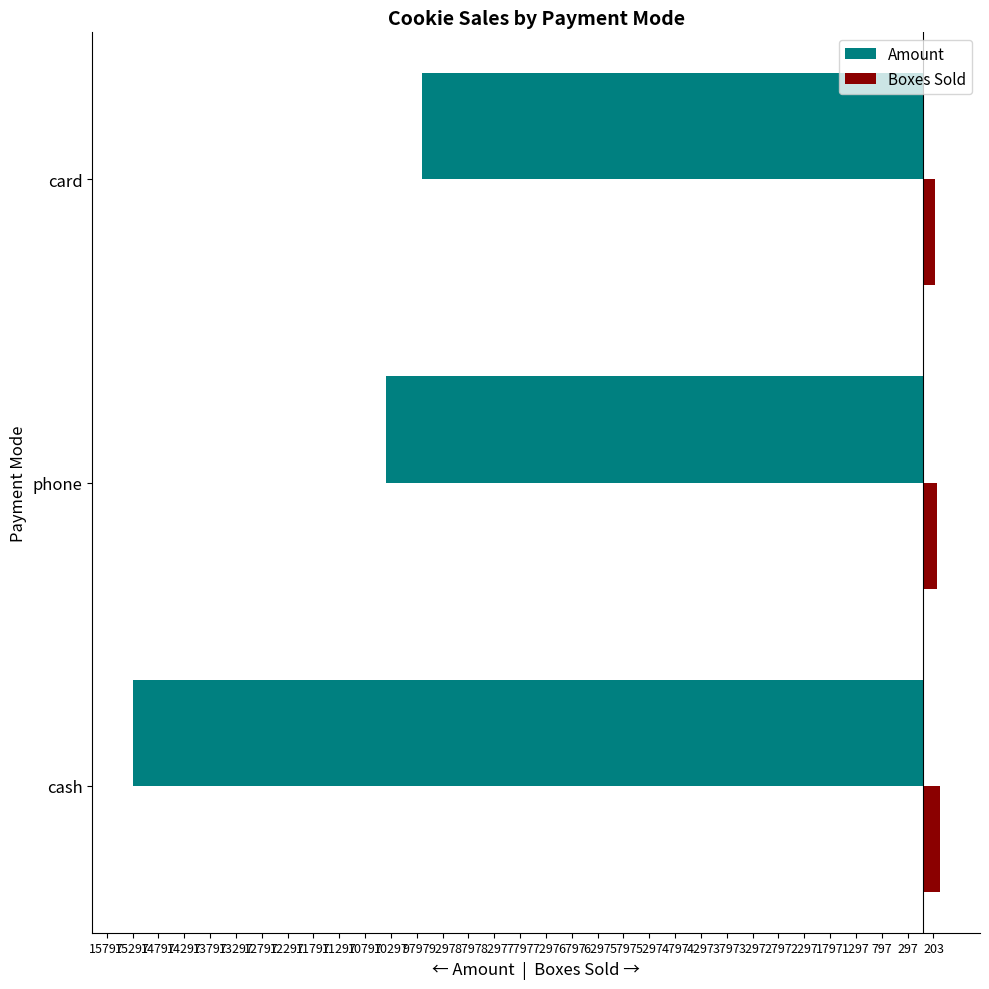

What are all the series names shown in the legend?

Amount, Boxes Sold